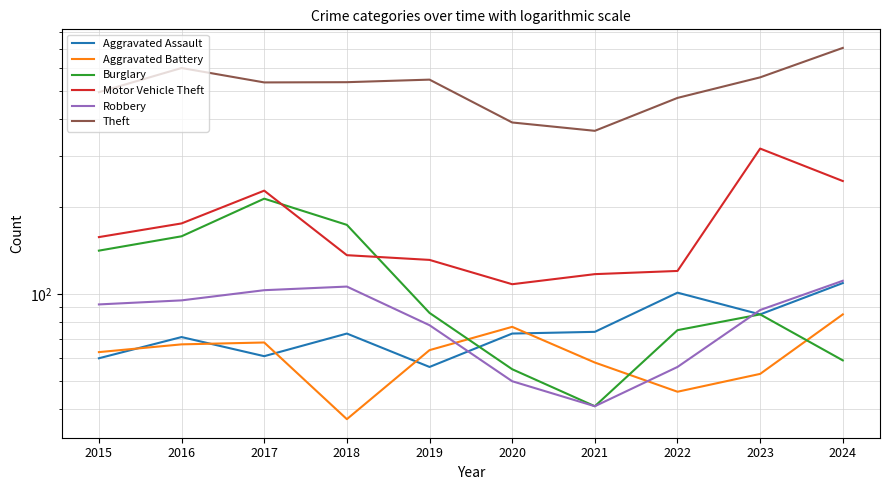

What is the minimum value for Theft?

365